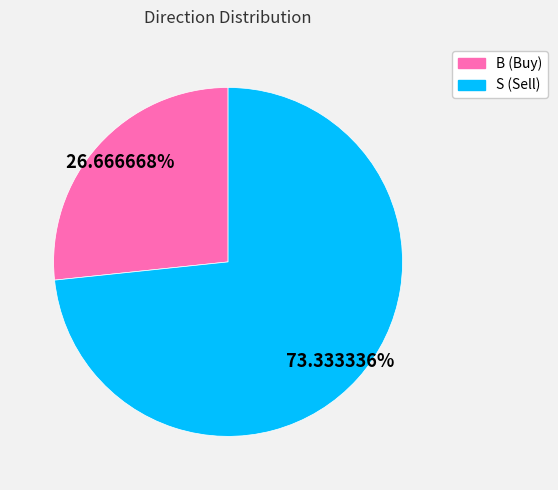

Rank the categories by value from lowest to highest.

B, S